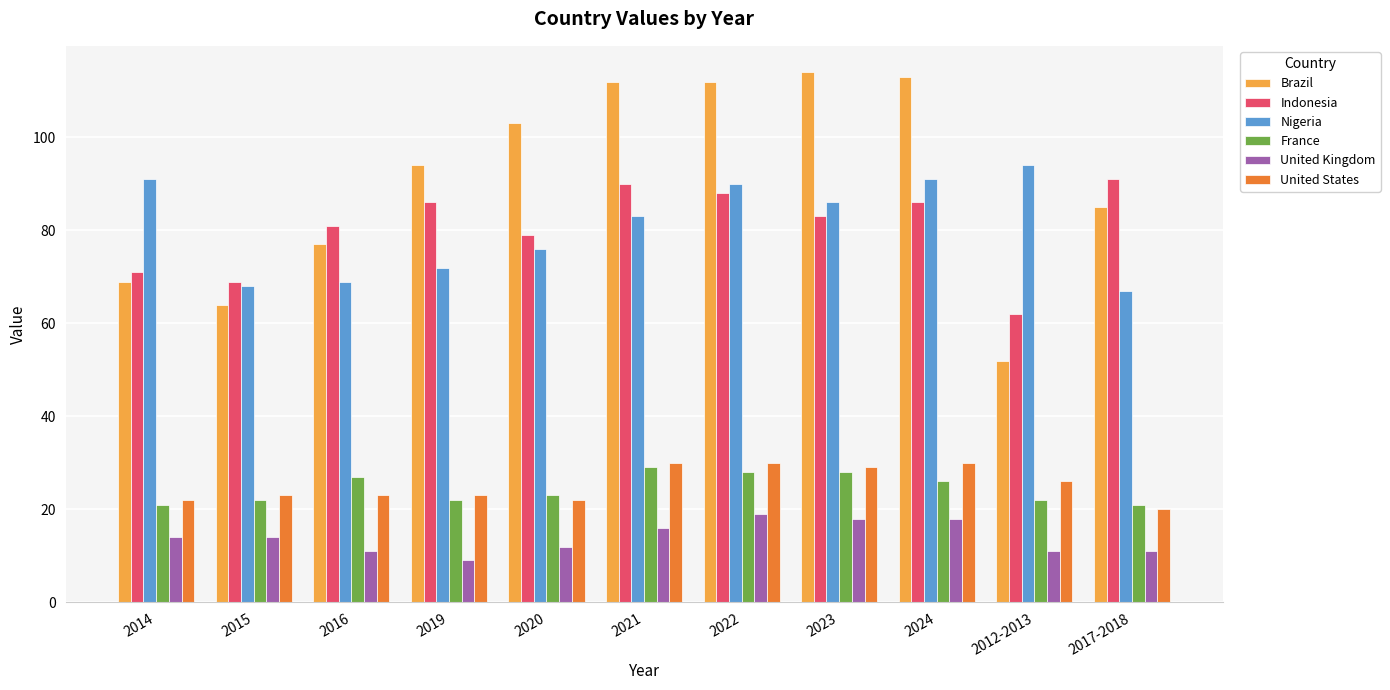

Is the value of United Kingdom at 2017-2018 greater than the value of United States at 2015?

No